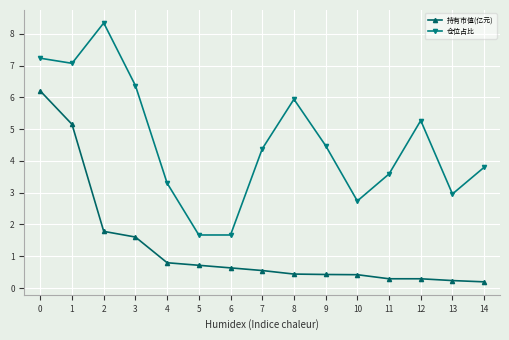

Is the value of 仓位占比 at 5 greater than the value of 持有市值(亿元) at 6?

Yes